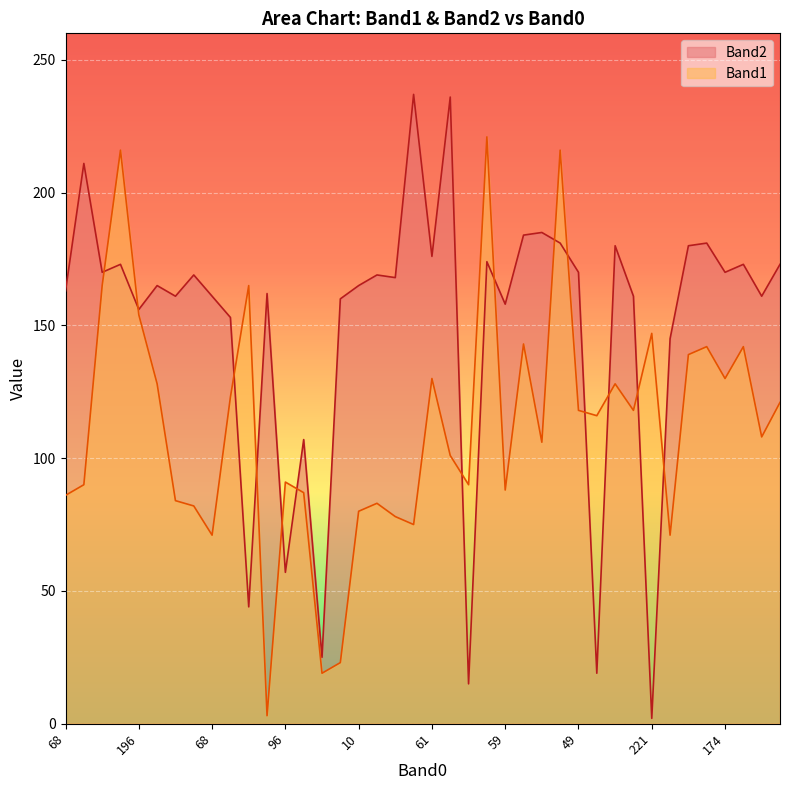

How many interior local valleys does the Band1 series have?

12